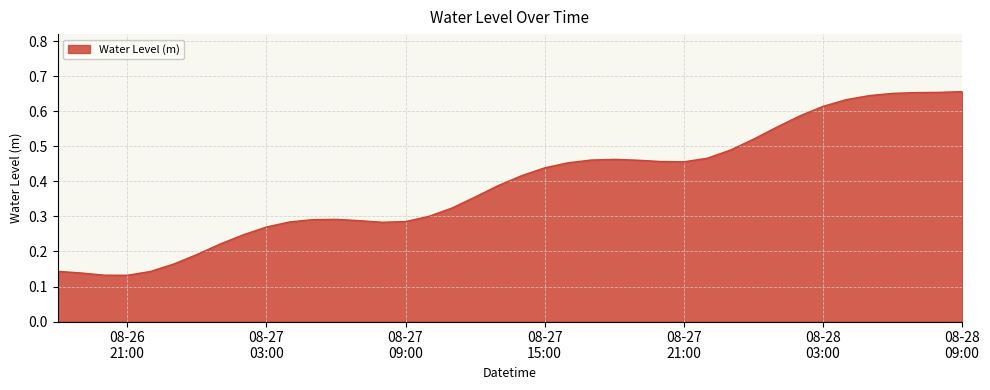

How many lines are shown in the chart?

1